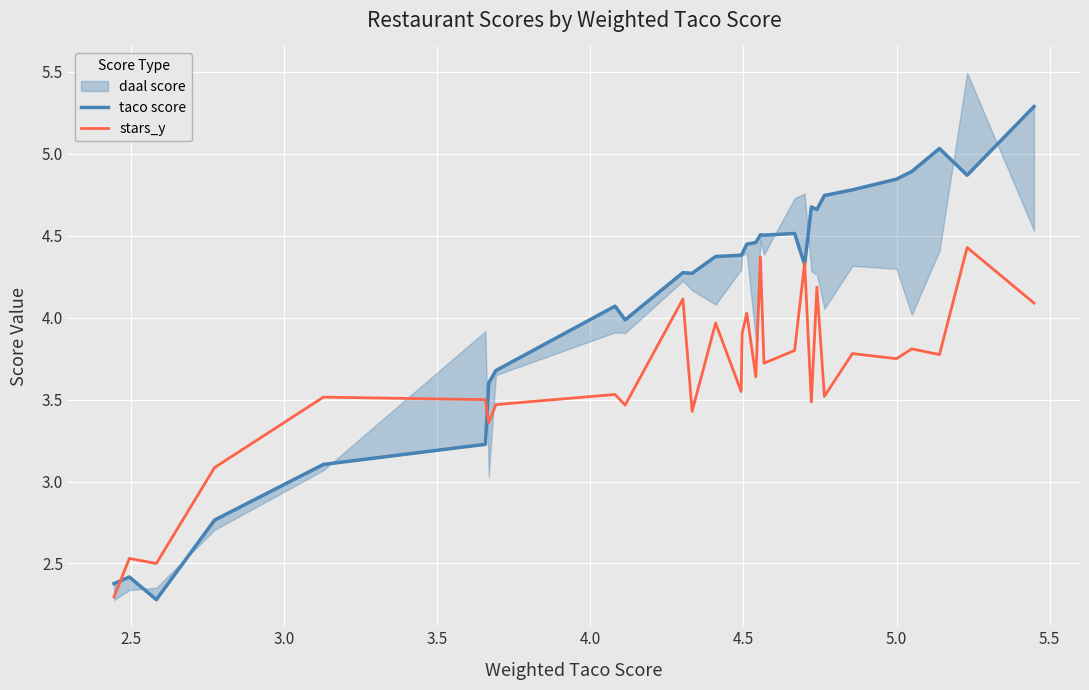

Reading right to left, what are all the values shown in this chart?

taco score: 5.3	4.9	5.0	4.9	4.8	4.8	4.7	4.7	4.7	4.3	4.5	4.5	4.5	4.5	4.4	4.4	4.4	4.4	4.3	4.3	4.0	4.1	3.7	3.6	3.2	3.1	2.8	2.3	2.4	2.4
stars_y: 4.1	4.4	3.8	3.8	3.8	3.8	3.5	4.2	3.5	4.3	3.8	3.7	4.4	3.6	4.0	3.9	3.5	4.0	3.4	4.1	3.5	3.5	3.5	3.4	3.5	3.5	3.1	2.5	2.5	2.3